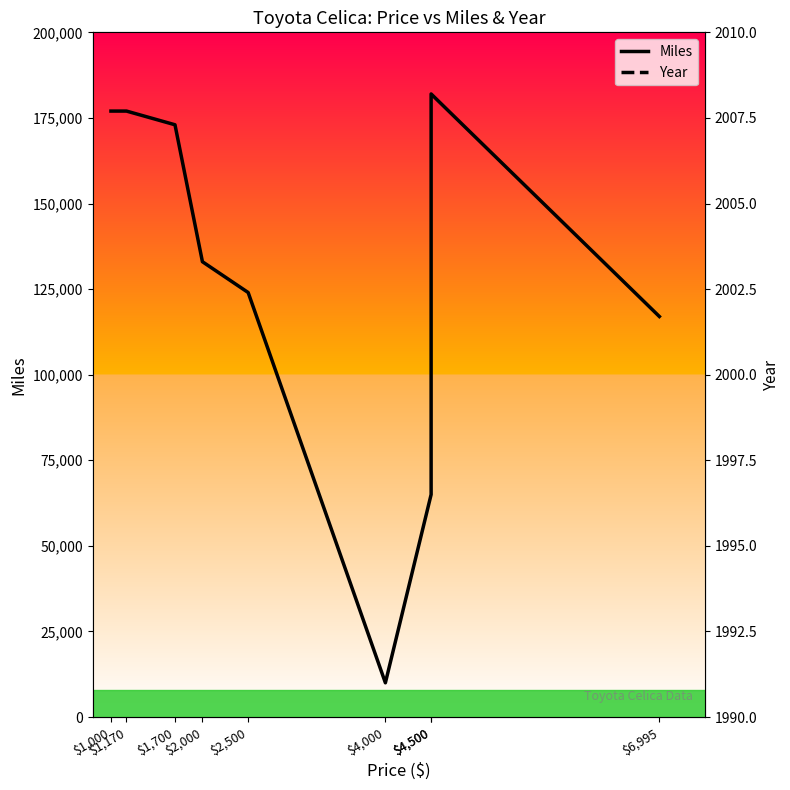

What is the difference between the Miles values at $1,000 and $4,500?

5000